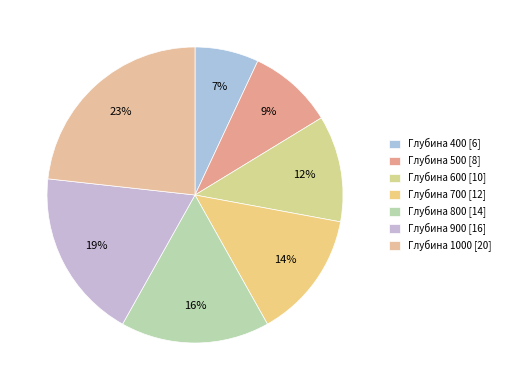

How many segments does this pie chart have?

7